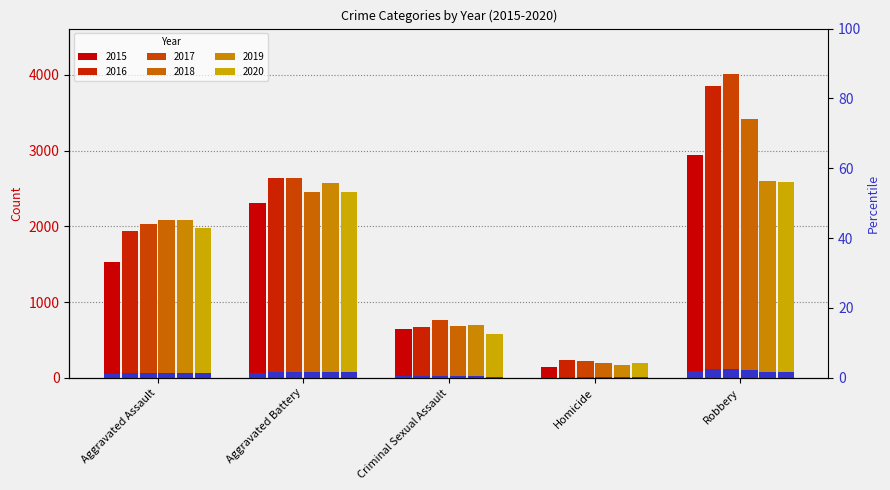

Reading left to right, list all the values displayed in this chart.

2015: Aggravated Assault=1525	Aggravated Battery=2305	Criminal Sexual Assault=642	Homicide=140	Robbery=2944
2016: Aggravated Assault=1940	Aggravated Battery=2644	Criminal Sexual Assault=675	Homicide=234	Robbery=3854
2017: Aggravated Assault=2029	Aggravated Battery=2638	Criminal Sexual Assault=761	Homicide=226	Robbery=4011
2018: Aggravated Assault=2090	Aggravated Battery=2455	Criminal Sexual Assault=691	Homicide=192	Robbery=3414
2019: Aggravated Assault=2084	Aggravated Battery=2570	Criminal Sexual Assault=698	Homicide=169	Robbery=2600
2020: Aggravated Assault=1979	Aggravated Battery=2451	Criminal Sexual Assault=580	Homicide=196	Robbery=2587